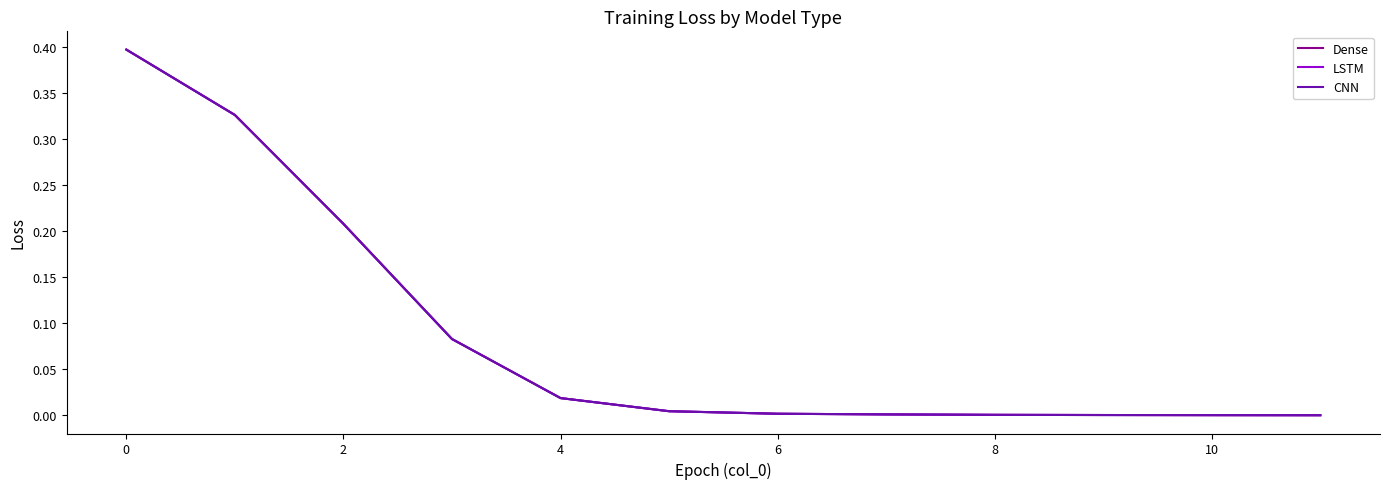

How many lines are shown in the chart?

3